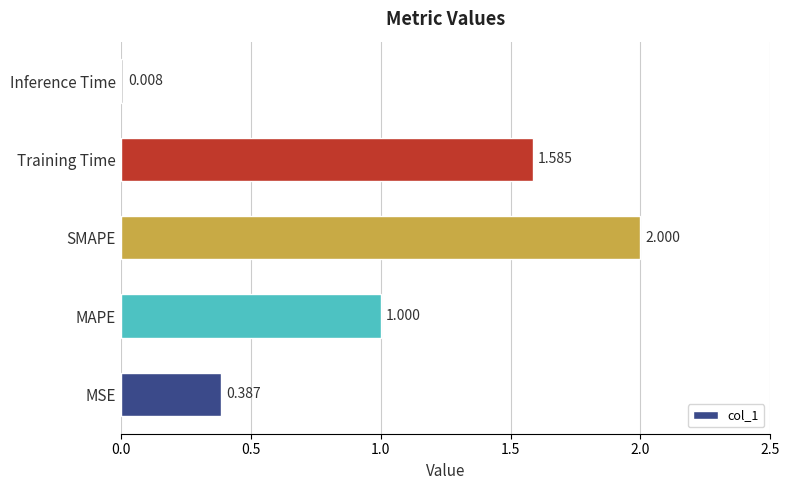

At which category does the chart reach its minimum across all series?

Inference Time